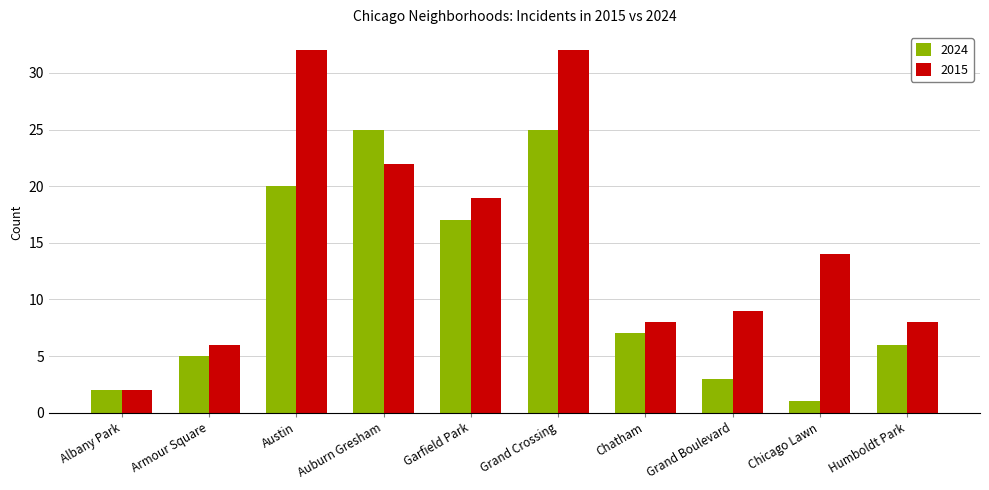

The value of 2015 at Austin is 32. True or false?

True